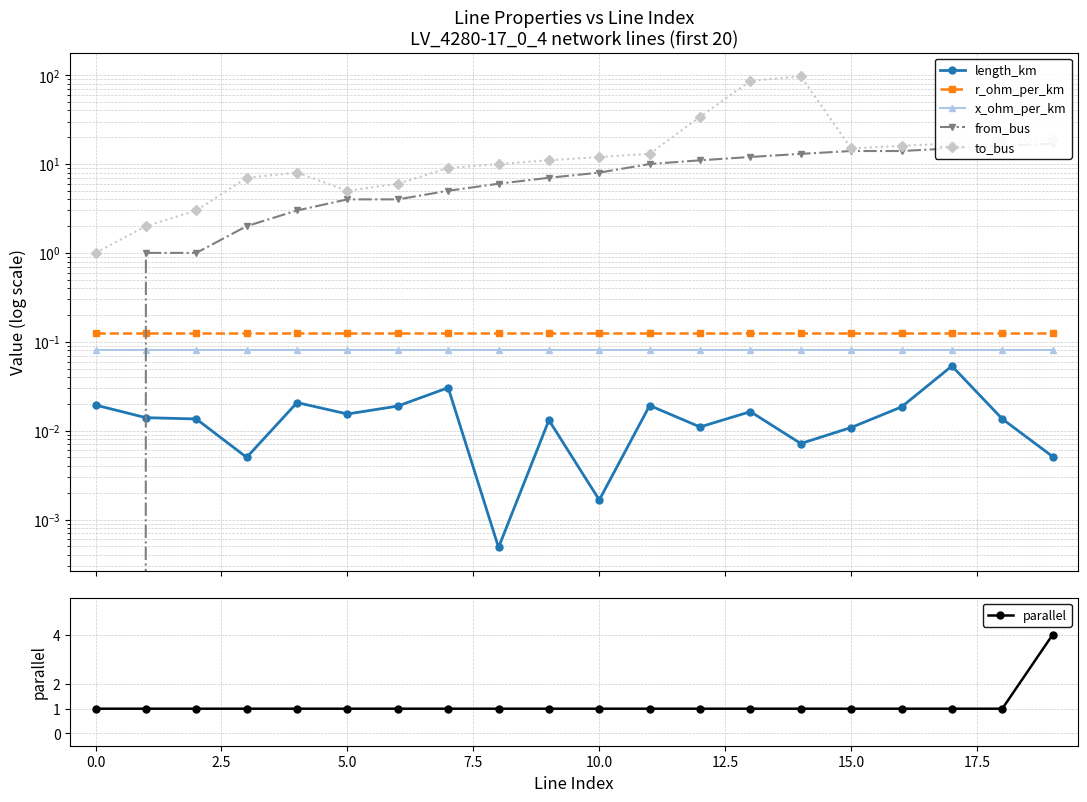

What are all the series names shown in the legend?

length_km, r_ohm_per_km, x_ohm_per_km, from_bus, to_bus, parallel